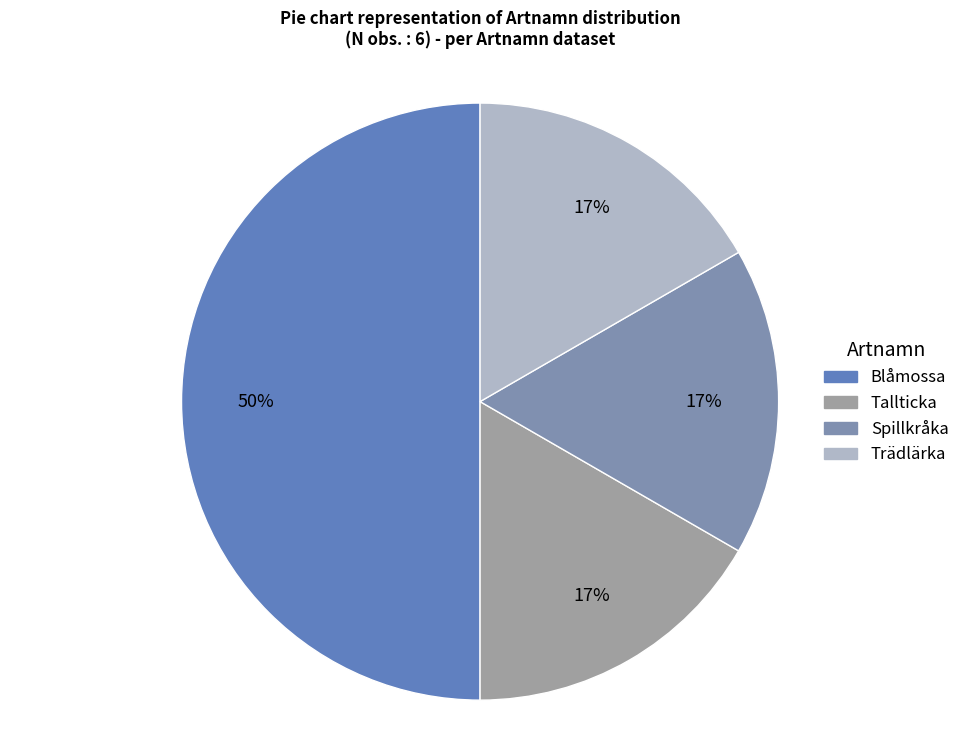

What percentage is the Tallticka slice, to the nearest percent?

17%